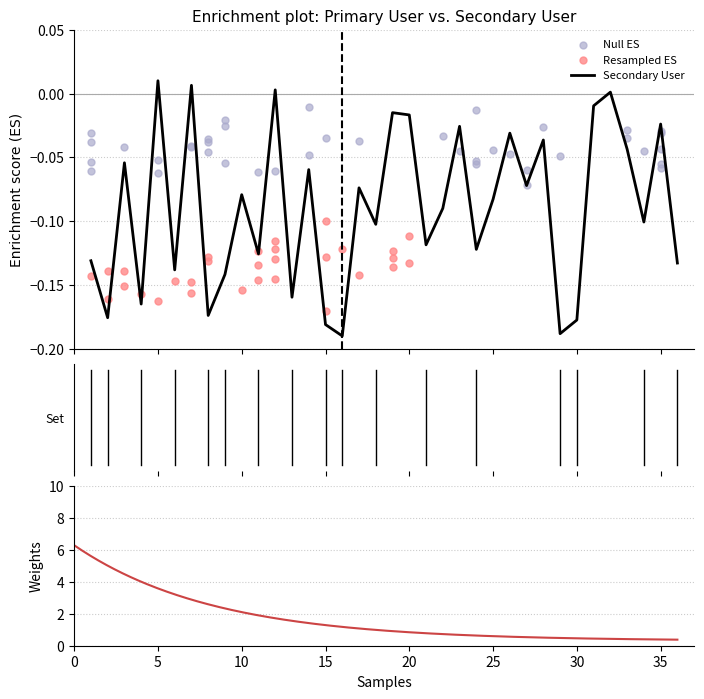

What is the change in value from 14 to 21?

-0.1